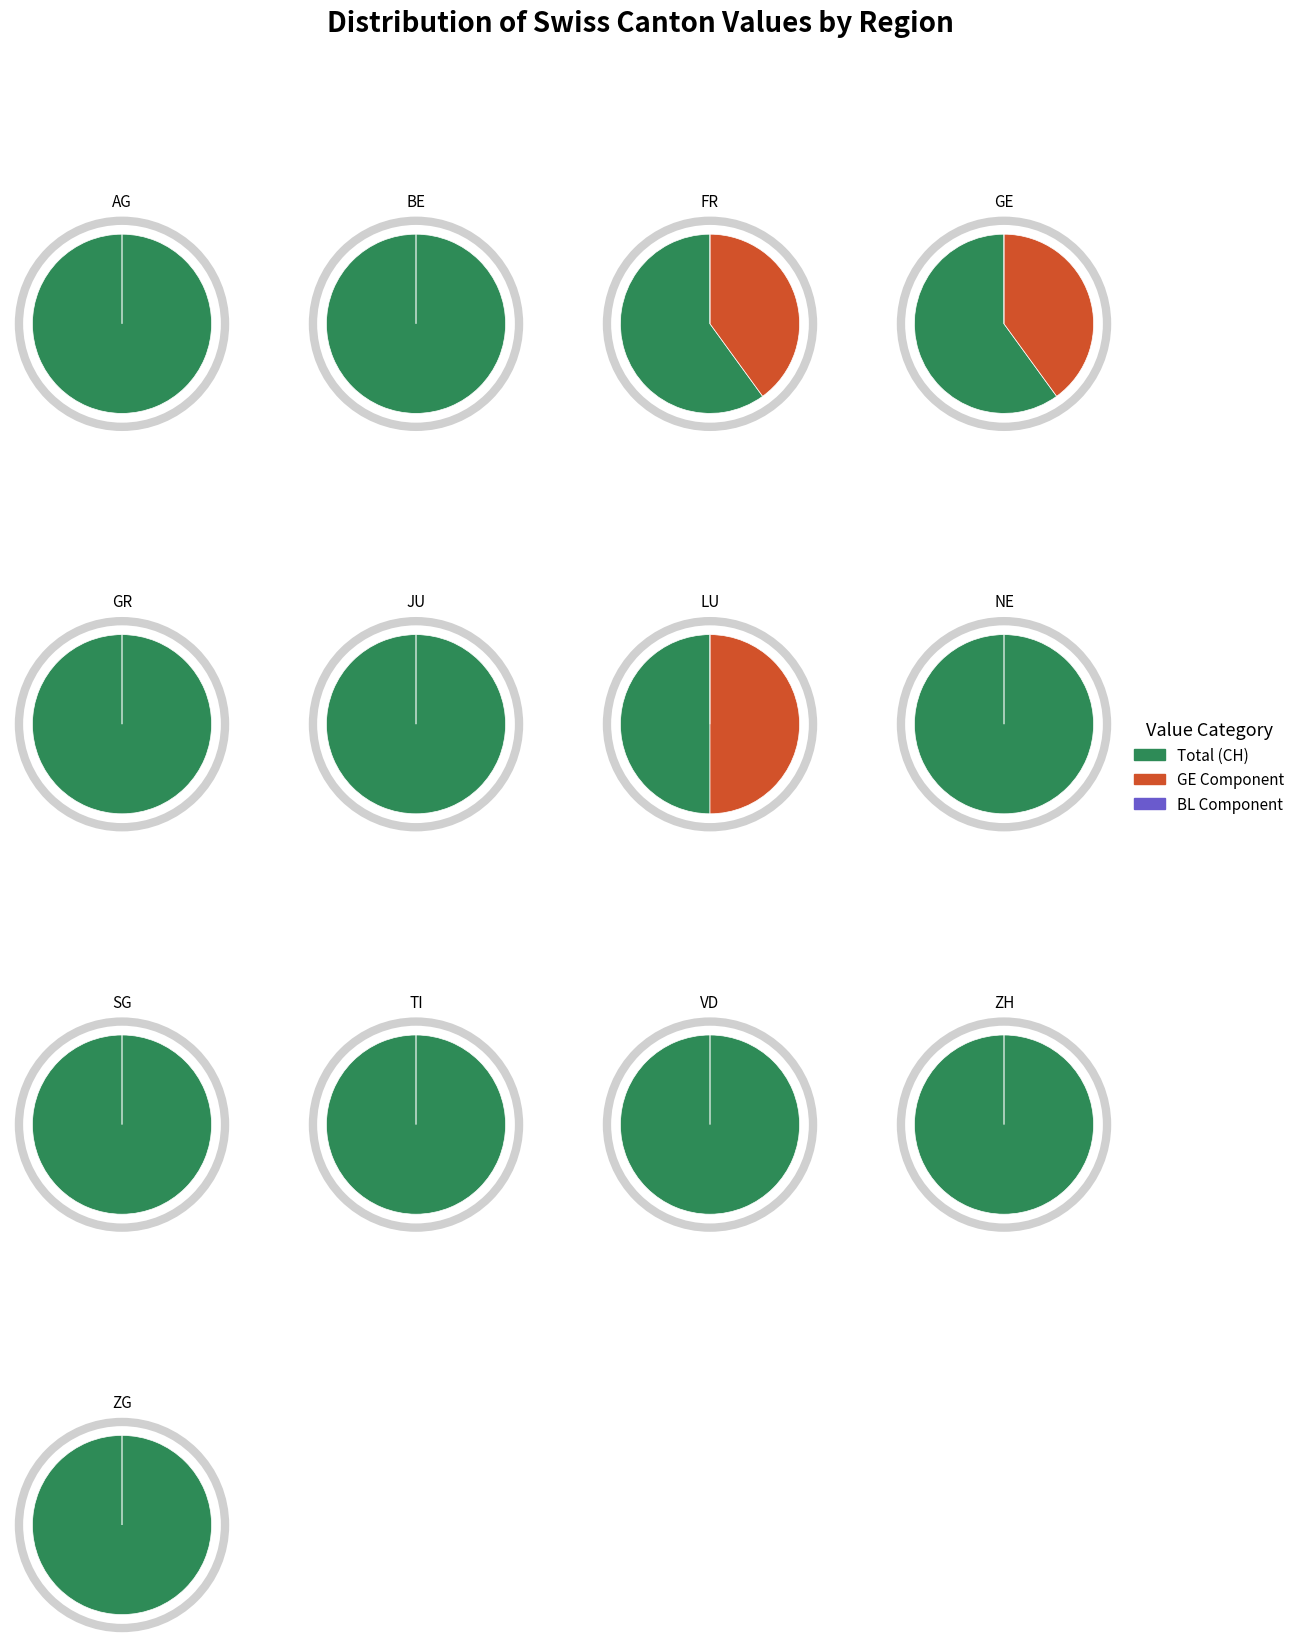

Is it true that 2 is 0% of the pie?

True